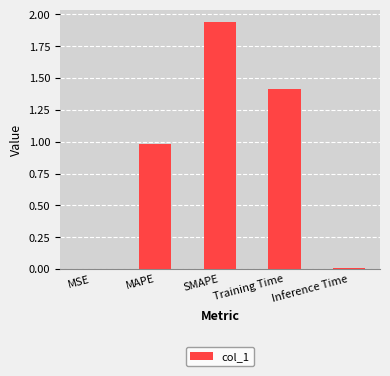

True or false: the data shows 2.9 at SMAPE.

False